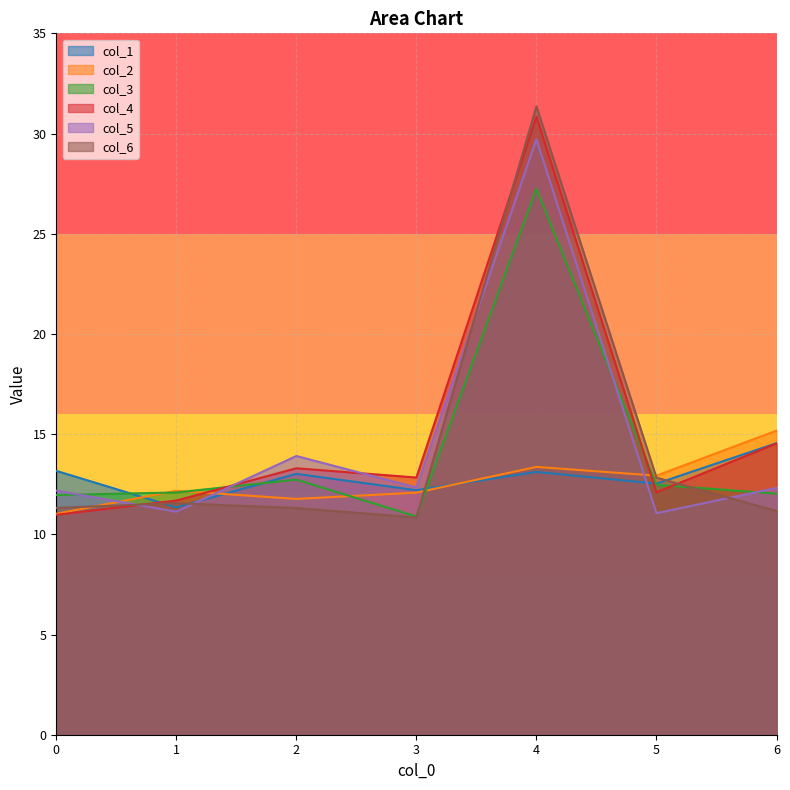

Reading left to right, what are all the values shown in this chart?

col_1: 0=13.2	1=11.3	2=13.0	3=12.2	4=13.1	5=12.5	6=14.5
col_2: 0=11.0	1=12.2	2=11.8	3=12.1	4=13.4	5=12.9	6=15.2
col_3: 0=12.0	1=12.1	2=12.7	3=10.9	4=27.2	5=12.5	6=12.0
col_4: 0=11.0	1=11.7	2=13.3	3=12.8	4=30.8	5=12.1	6=14.5
col_5: 0=12.2	1=11.1	2=13.9	3=12.3	4=29.7	5=11.1	6=12.3
col_6: 0=11.3	1=11.6	2=11.3	3=10.8	4=31.4	5=12.8	6=11.2